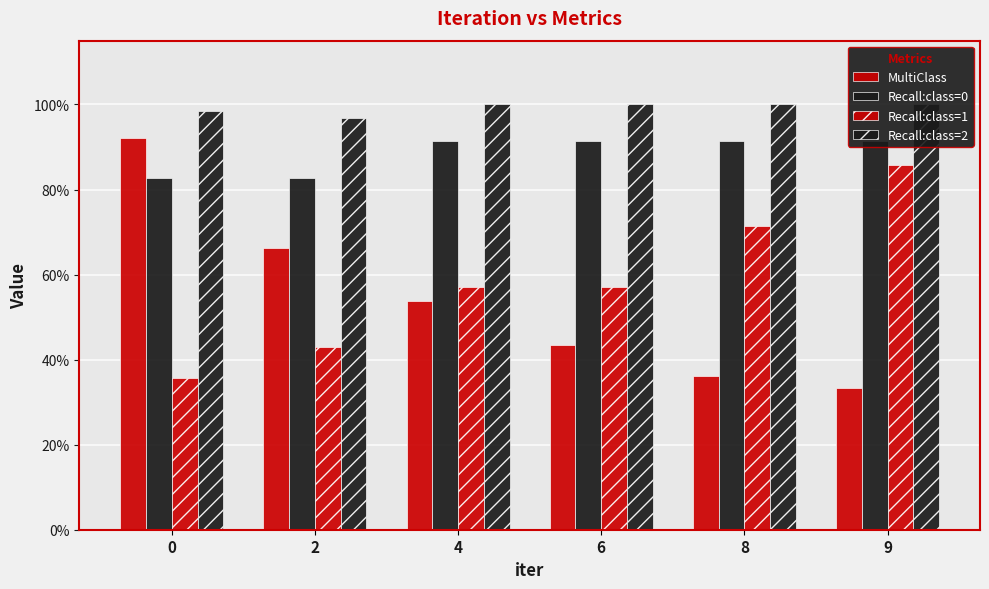

Reading left to right, extract all data points from this chart.

MultiClass: 0.9	0.7	0.5	0.4	0.4	0.3
Recall:class=0: 0.8	0.8	0.9	0.9	0.9	0.9
Recall:class=1: 0.4	0.4	0.6	0.6	0.7	0.9
Recall:class=2: 1.0	1.0	1.0	1.0	1.0	1.0